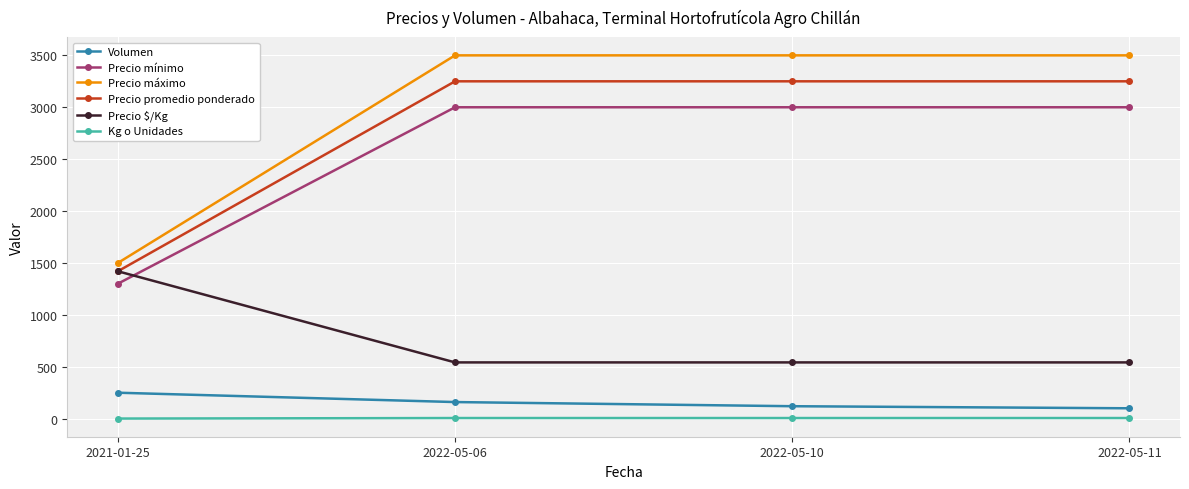

What is the sum of all Kg o Unidades values?

19